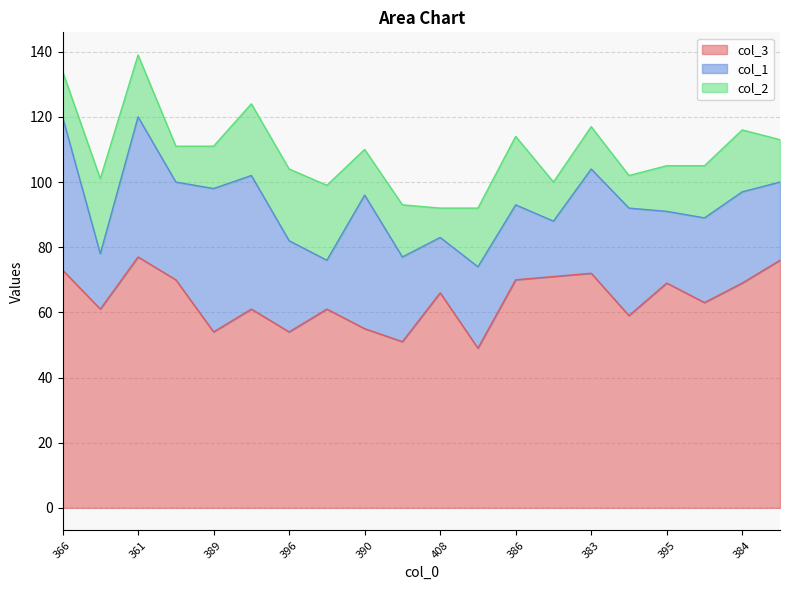

How many lines are shown in the chart?

3